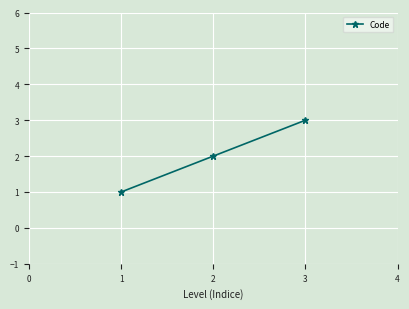

List the labels in order of value, largest first.

3, 2, 1